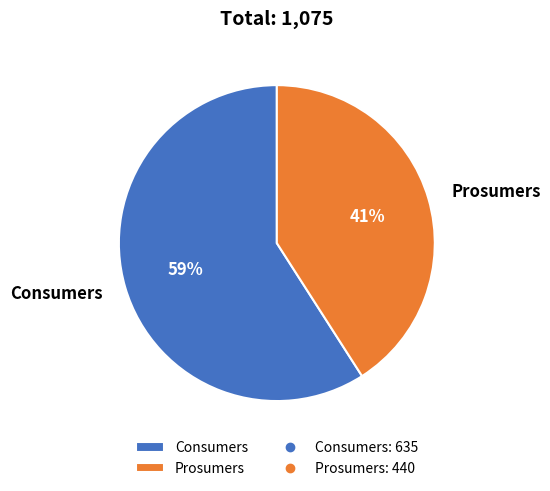

Combined, do Prosumers and Consumers account for over 50%?

Yes